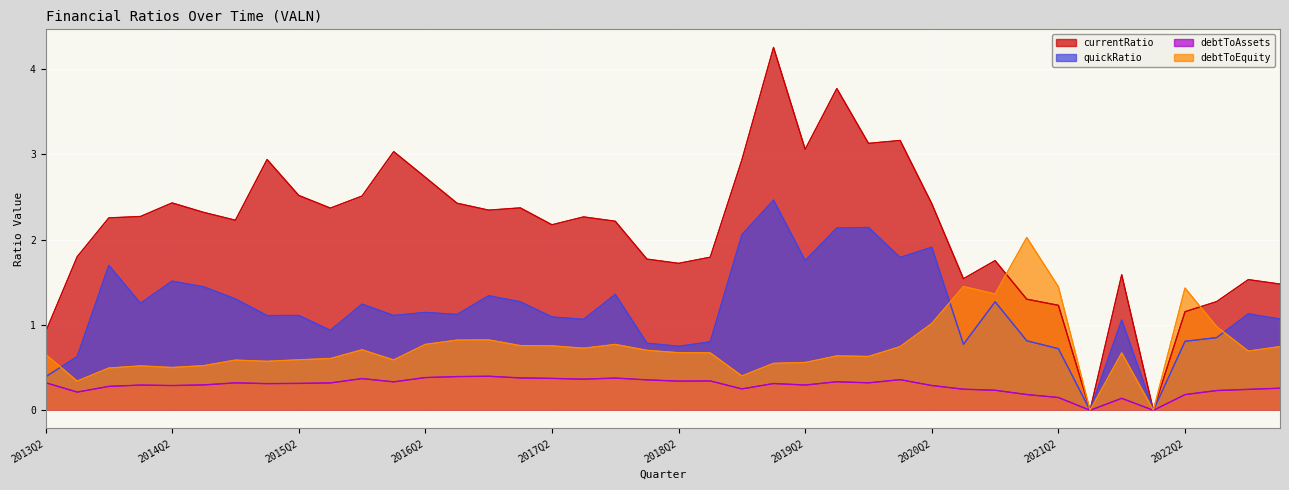

How many interior local valleys does the quickRatio series have?

12